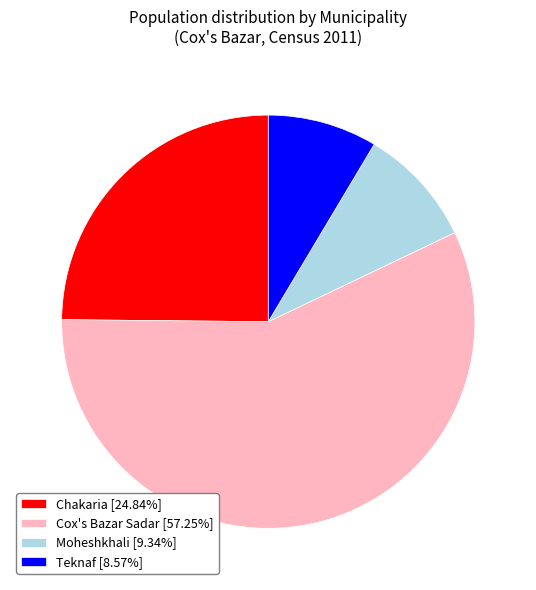

Count the number of slices in the pie.

4